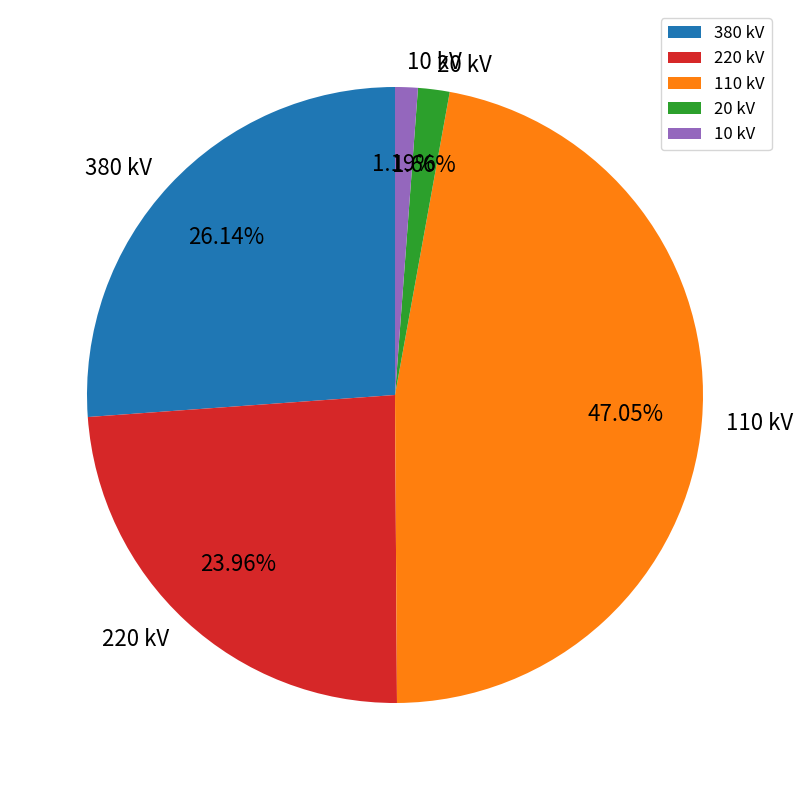

Is there any slice that represents more than half of the pie?

No